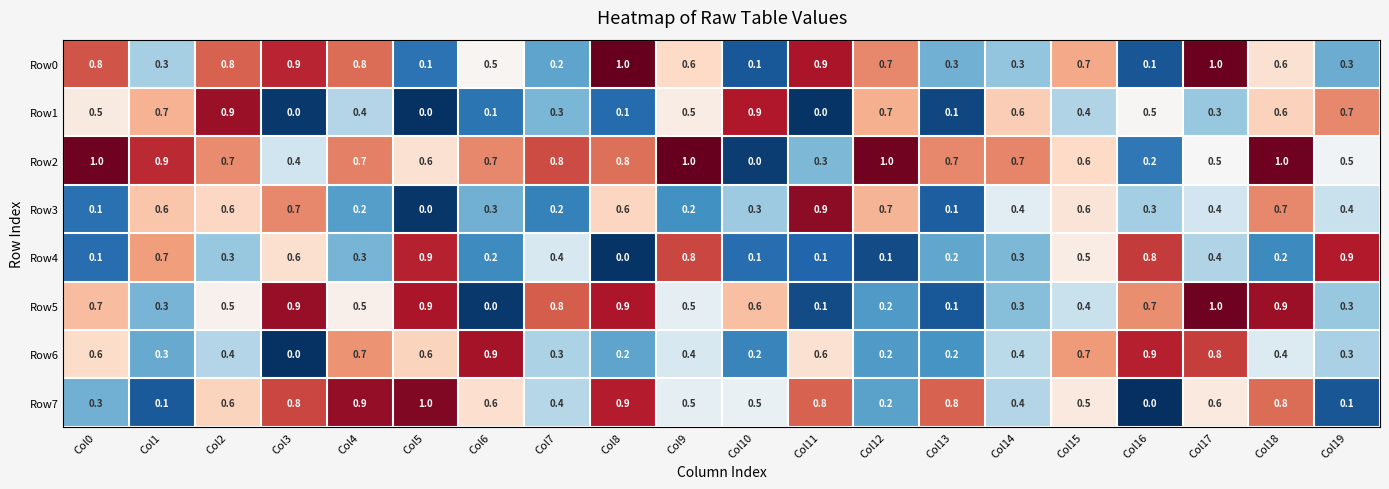

What is the difference between the highest and lowest values at Col18?

0.8